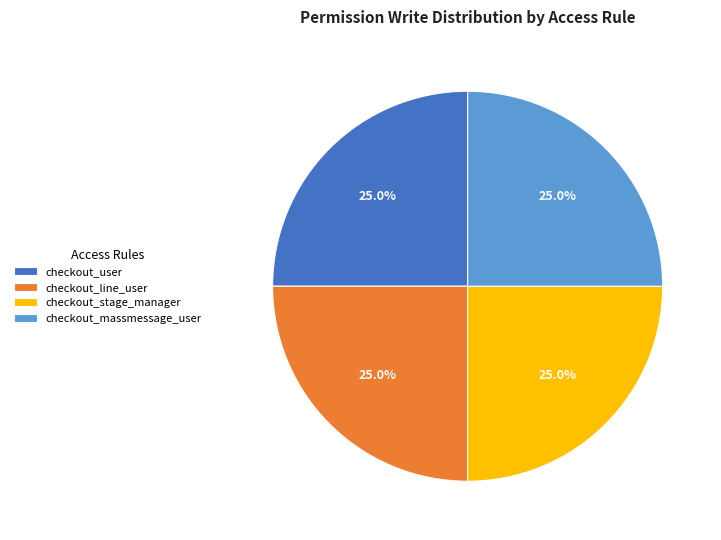

Does any single category account for the majority?

No